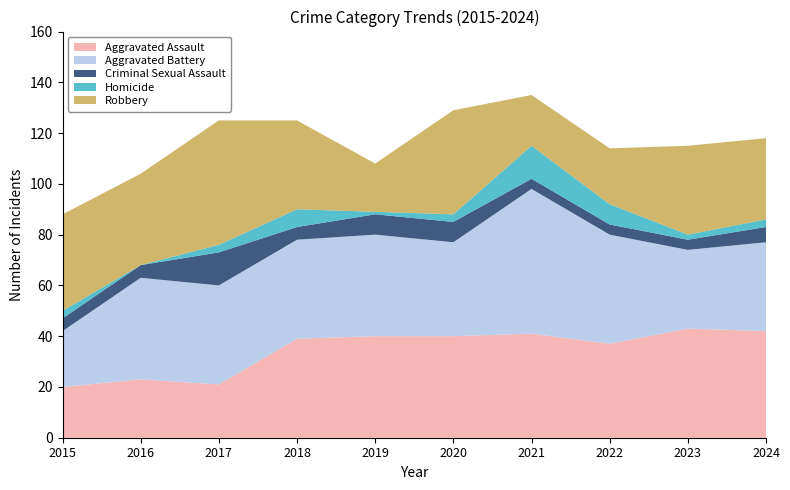

Reading left to right, extract all data points from this chart.

Aggravated Assault: 20	23	21	39	40	40	41	37	43	42
Aggravated Battery: 22	40	39	39	40	37	57	43	31	35
Criminal Sexual Assault: 5	5	13	5	8	8	4	4	4	6
Homicide: 3	0	3	7	1	3	13	8	2	3
Robbery: 38	36	49	35	19	41	20	22	35	32